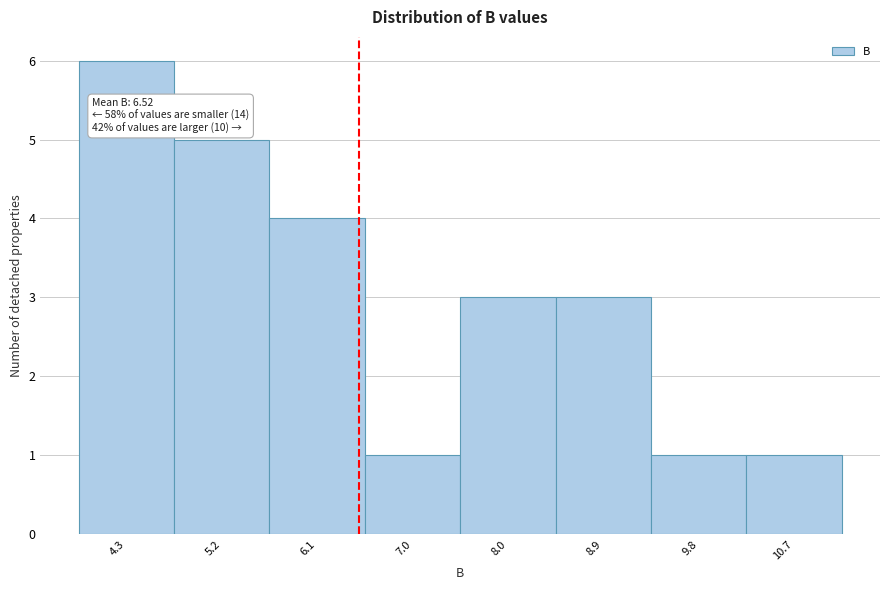

Which range on the x-axis has the tallest bar?

3.8 to 4.7